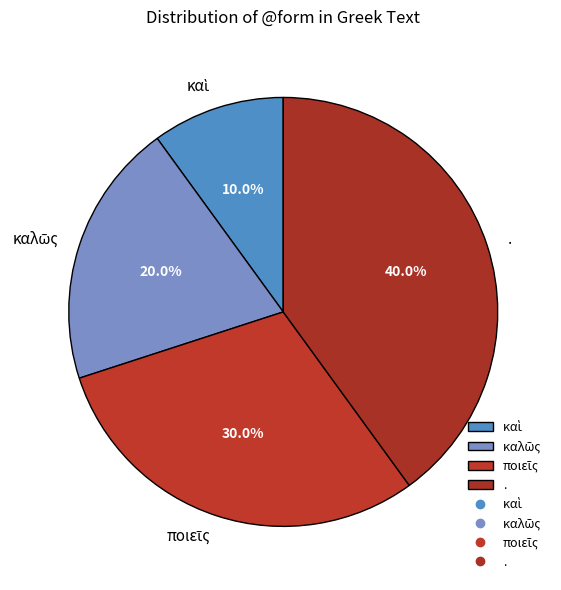

What is the largest slice in the pie chart?

.